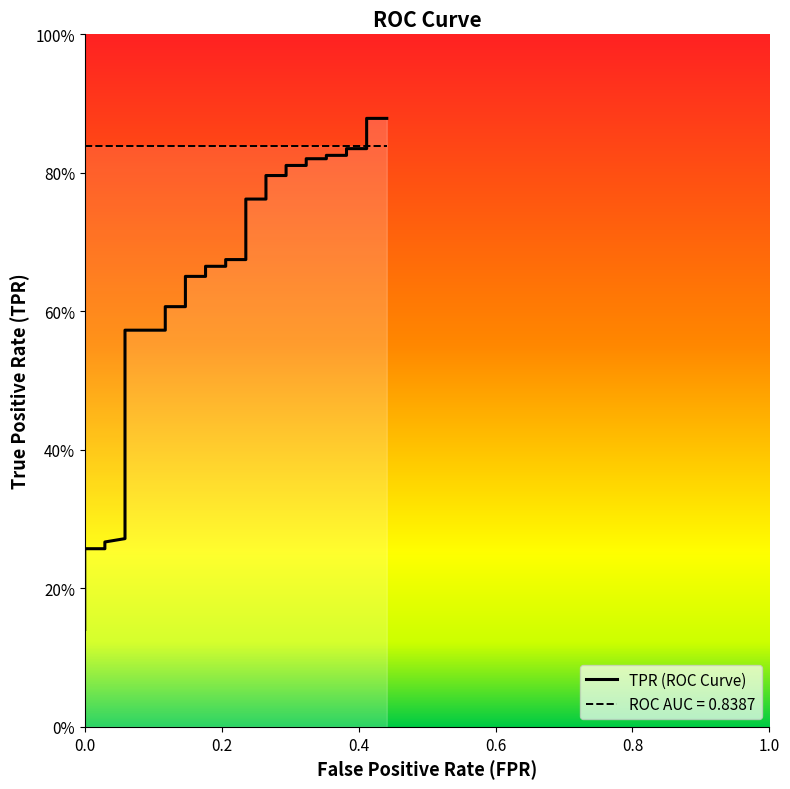

How many lines are shown in the chart?

1